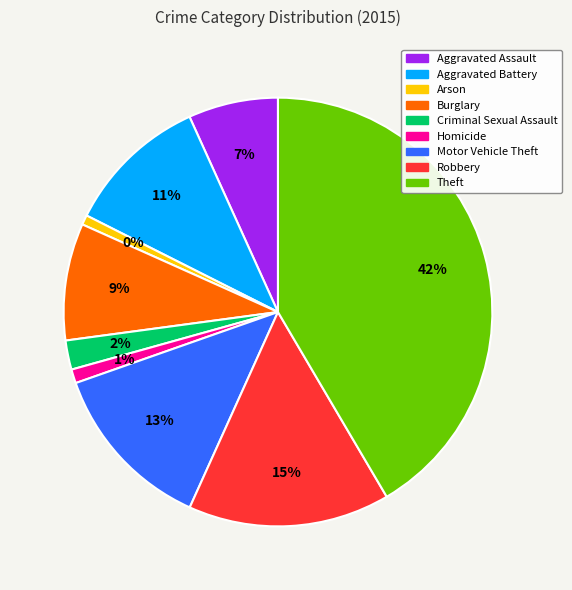

True or false: Aggravated Assault accounts for 12% of the total.

False